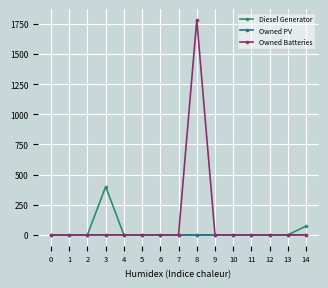

Which series changed the most between 3 and 11?

Diesel Generator